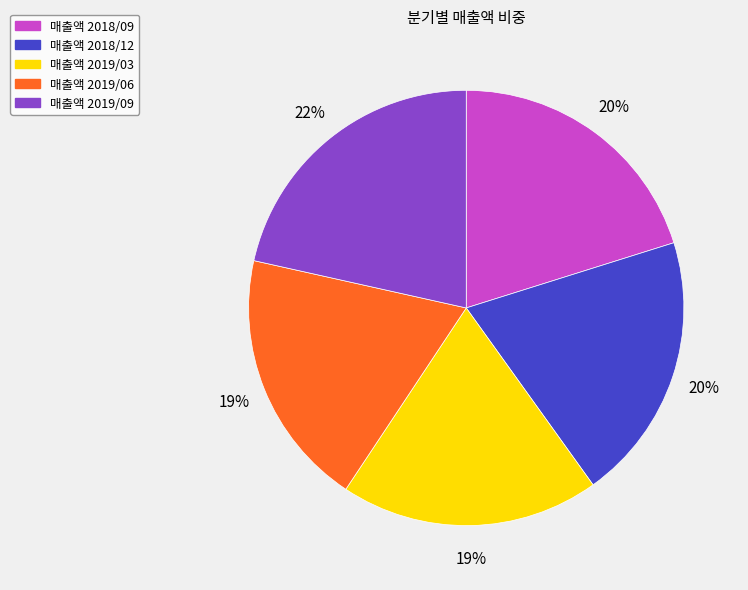

How many segments does this pie chart have?

5